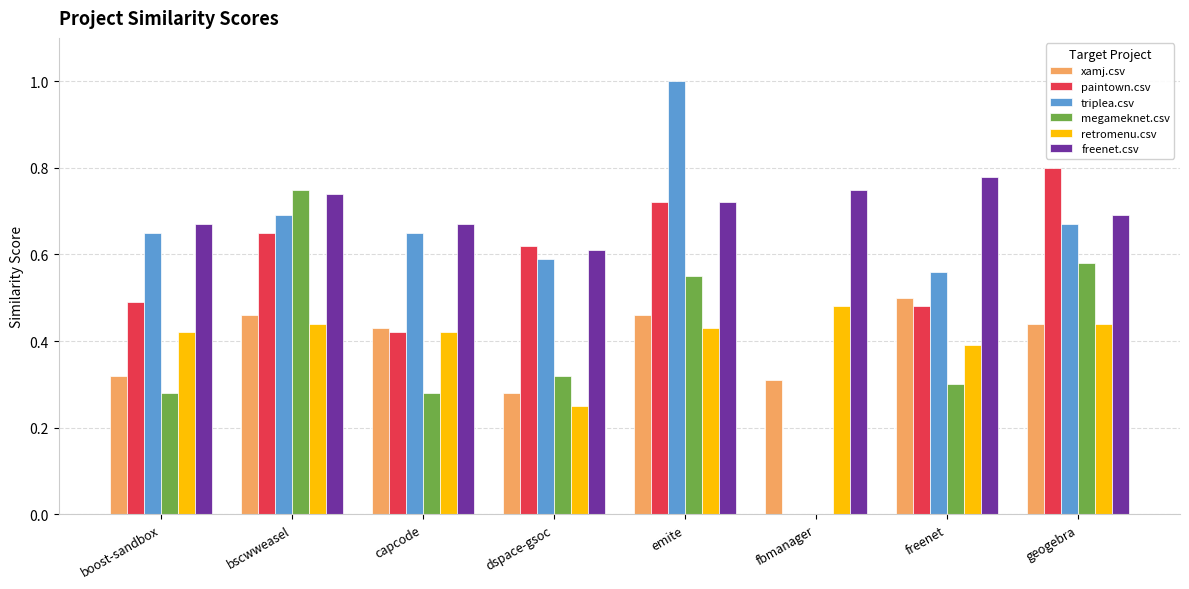

Is it true that retromenu.csv equals 0.2 at geogebra?

False